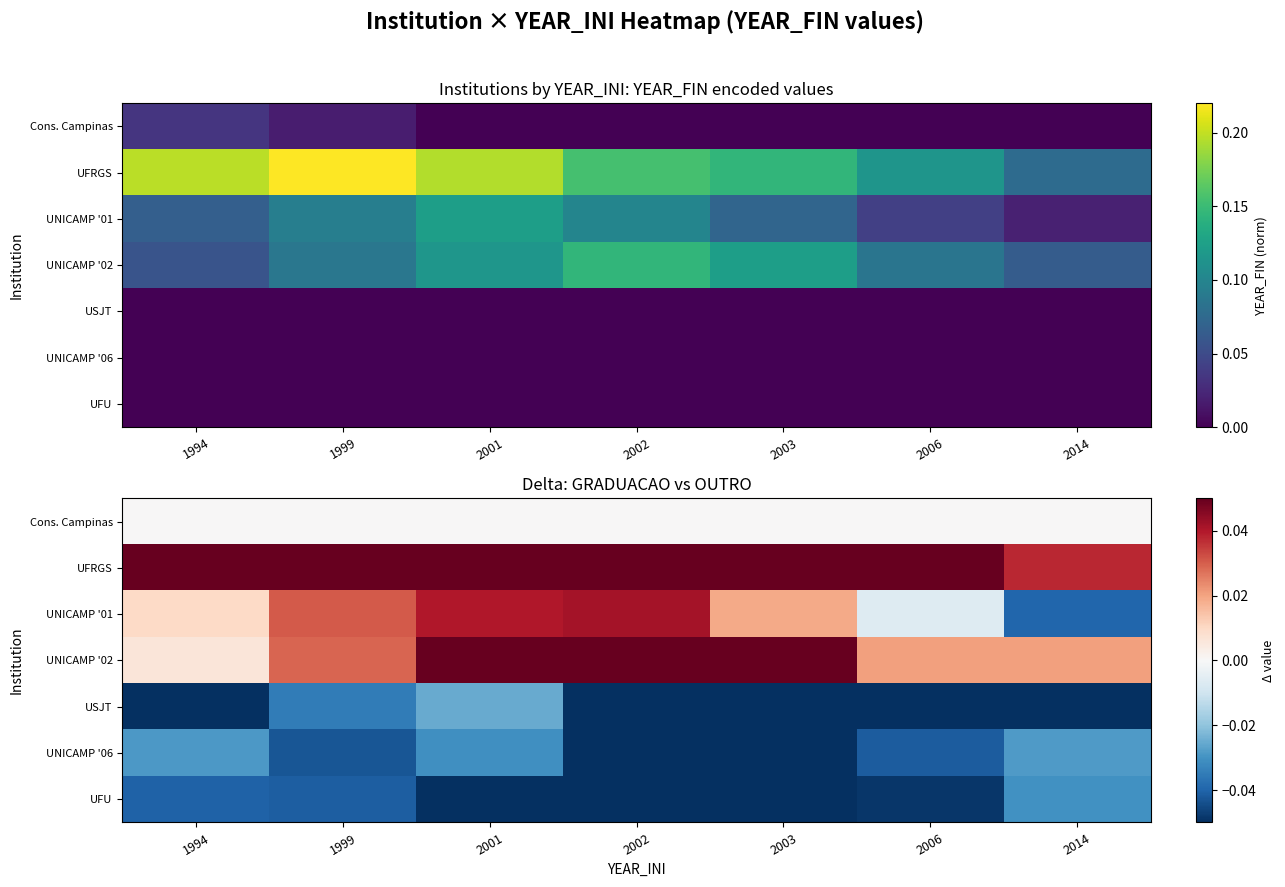

Rank the categories by UNICAMP '02 value from lowest to highest.

1994, 2006, 2014, 1999, 2001, 2002, 2003